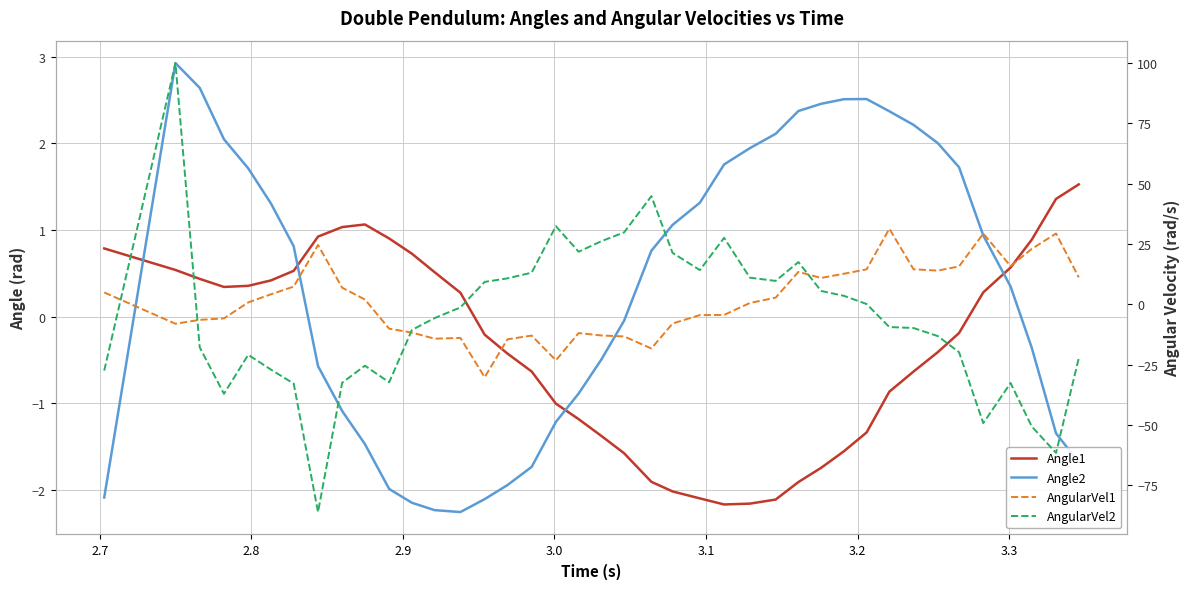

Which series has the largest total across all categories?

AngularVel1